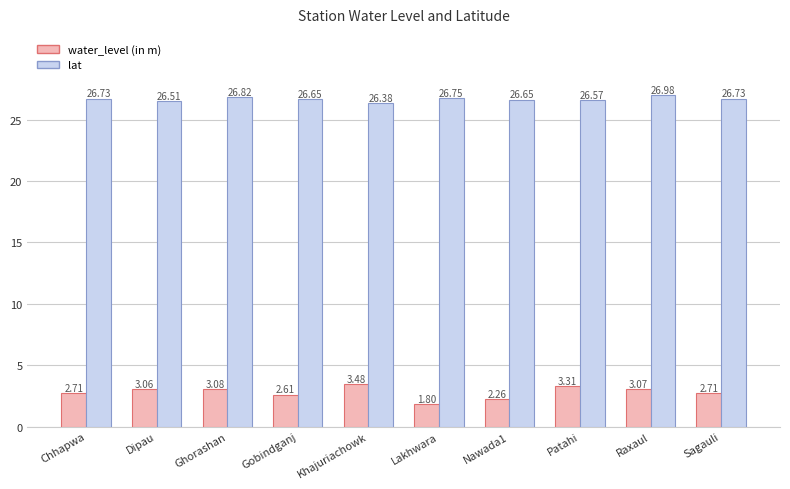

What are all the series names shown in the legend?

water_level (in m), lat